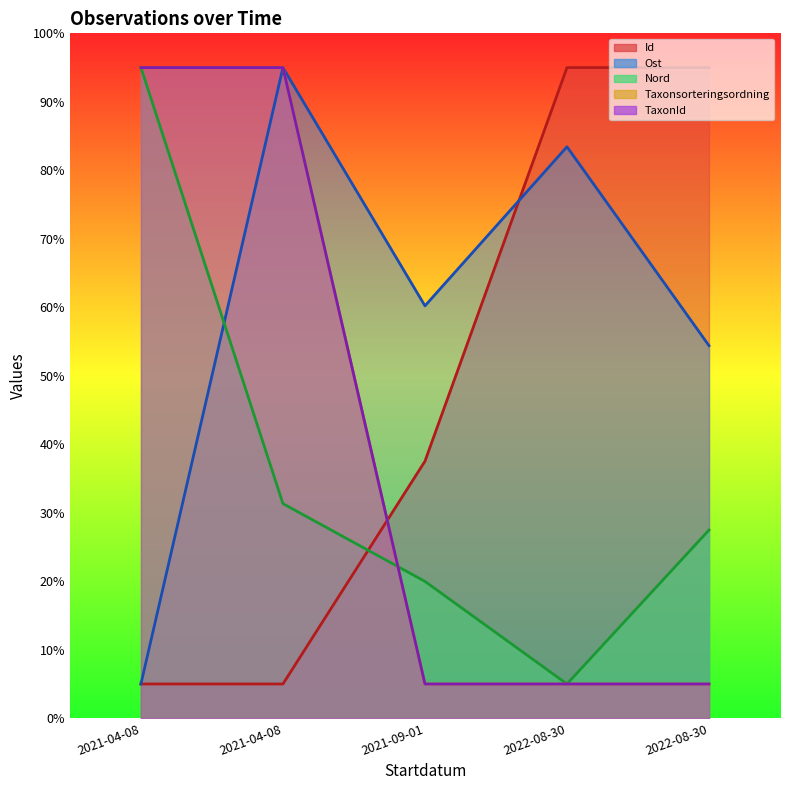

What is the spread (max minus min) of values at 2021-09-01?

55.2